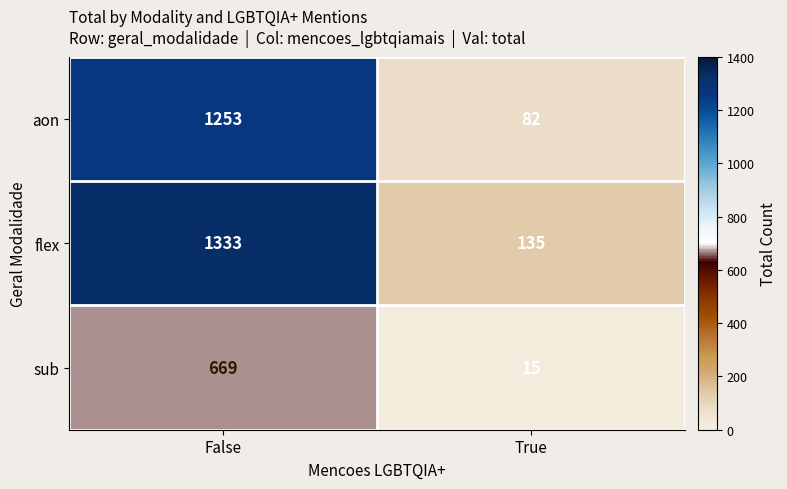

Rank the series by their average value, from highest to lowest.

flex, aon, sub